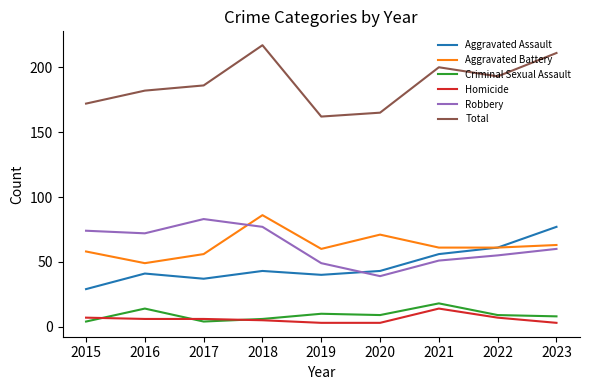

Reading right to left, transcribe all the data shown in this chart.

Aggravated Assault: 2023=77	2022=61	2021=56	2020=43	2019=40	2018=43	2017=37	2016=41	2015=29
Aggravated Battery: 2023=63	2022=61	2021=61	2020=71	2019=60	2018=86	2017=56	2016=49	2015=58
Criminal Sexual Assault: 2023=8	2022=9	2021=18	2020=9	2019=10	2018=6	2017=4	2016=14	2015=4
Homicide: 2023=3	2022=7	2021=14	2020=3	2019=3	2018=5	2017=6	2016=6	2015=7
Robbery: 2023=60	2022=55	2021=51	2020=39	2019=49	2018=77	2017=83	2016=72	2015=74
Total: 2023=211	2022=193	2021=200	2020=165	2019=162	2018=217	2017=186	2016=182	2015=172